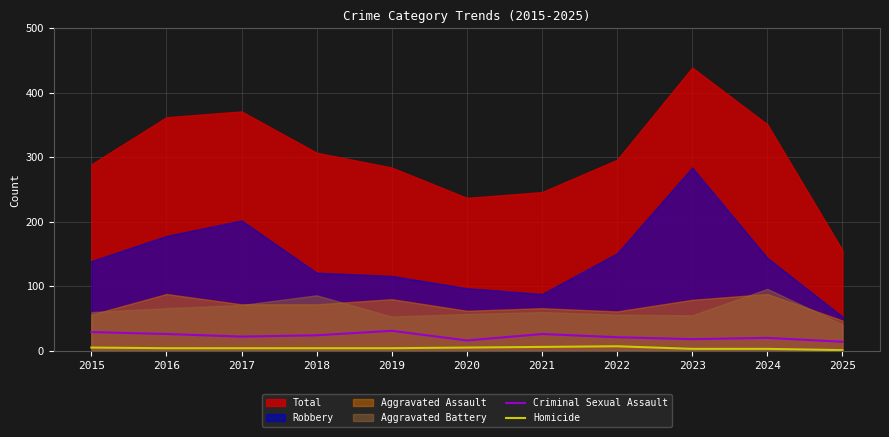

True or false: Criminal Sexual Assault has a value of 26 at 2016.

True